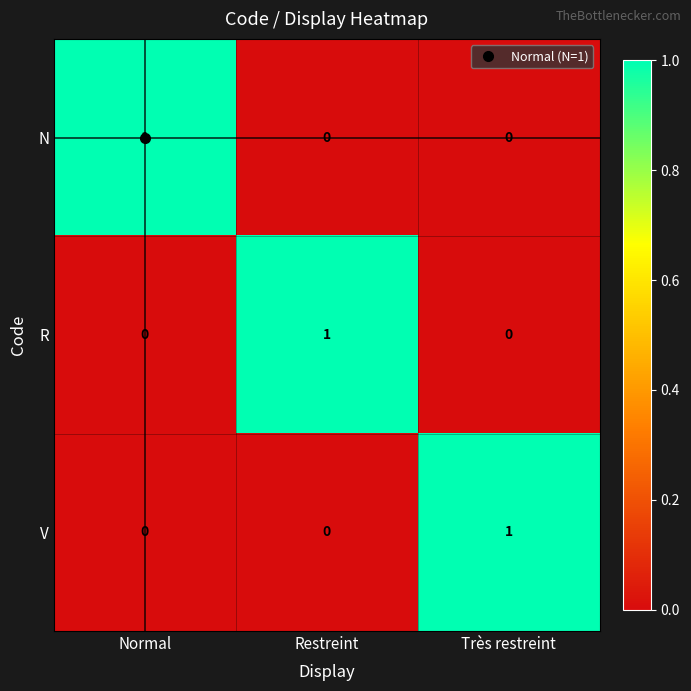

What is the maximum value shown in the chart?

1